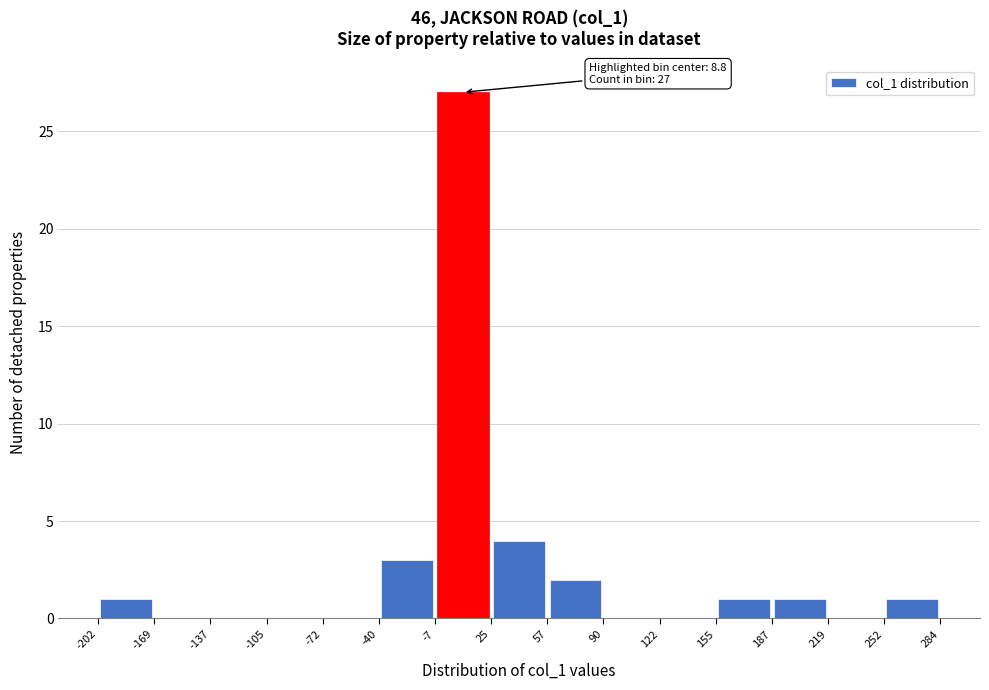

Which range on the x-axis has the tallest bar?

-7 to 25